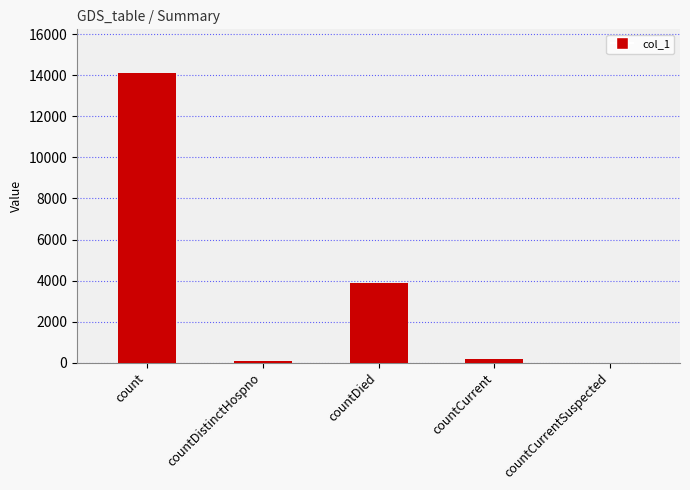

Count the number of categories in the chart.

5